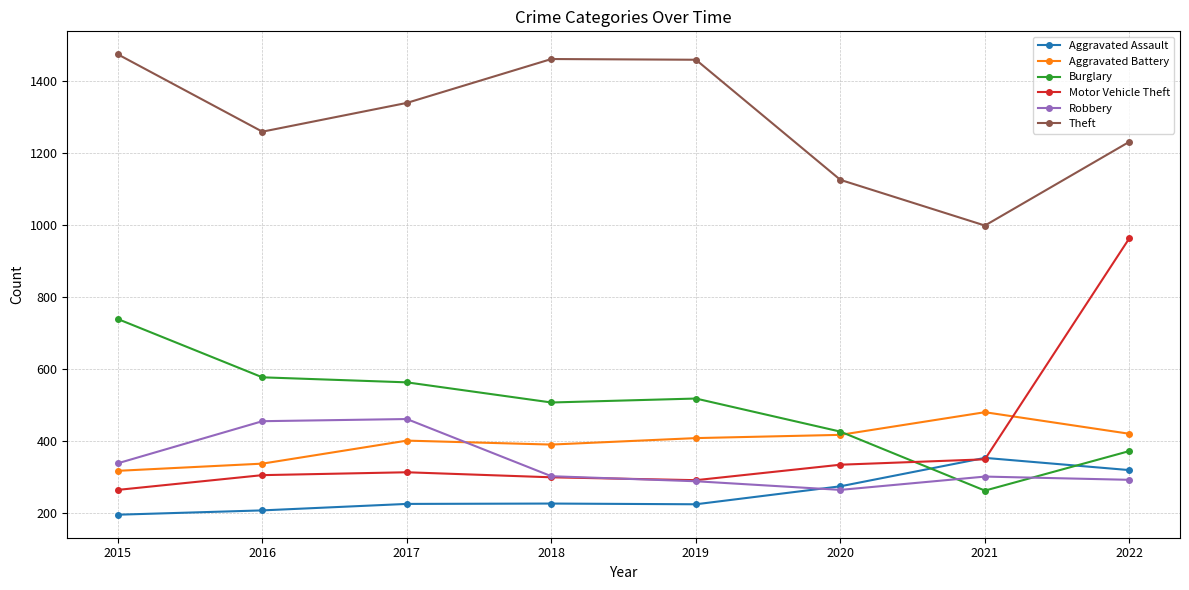

How many data points in Burglary are less than 517?

4